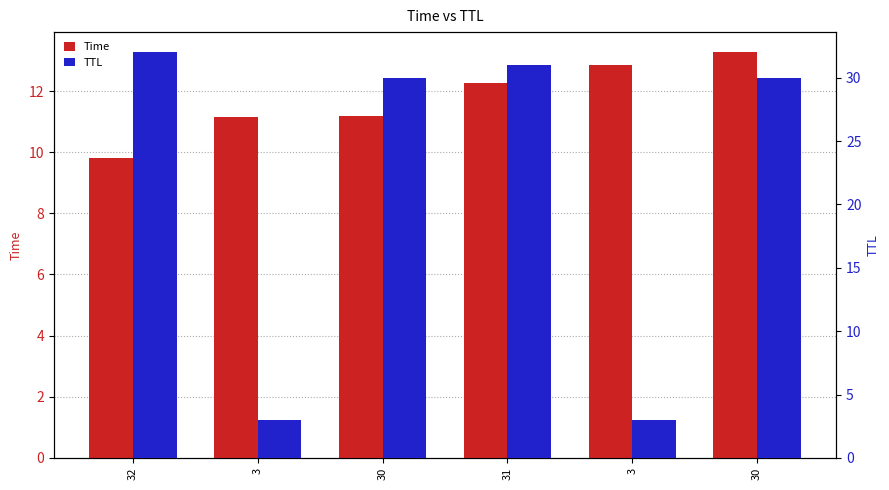

Reading right to left, extract all data points from this chart.

Time: 13.3	12.9	12.2	11.2	11.2	9.8
TTL: 30.0	3.0	31.0	30.0	3.0	32.0